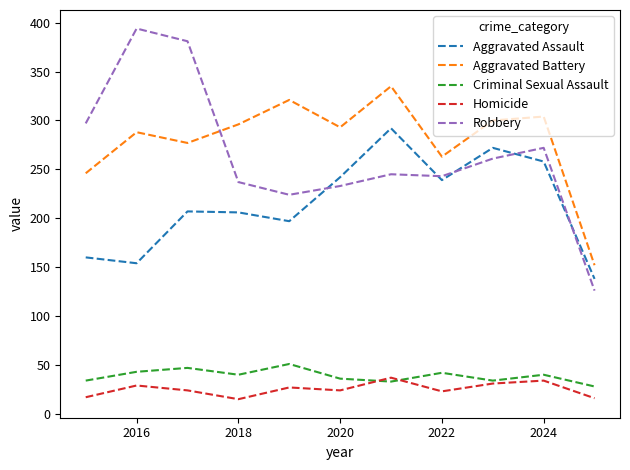

At how many categories does at least one series exceed 247?

10